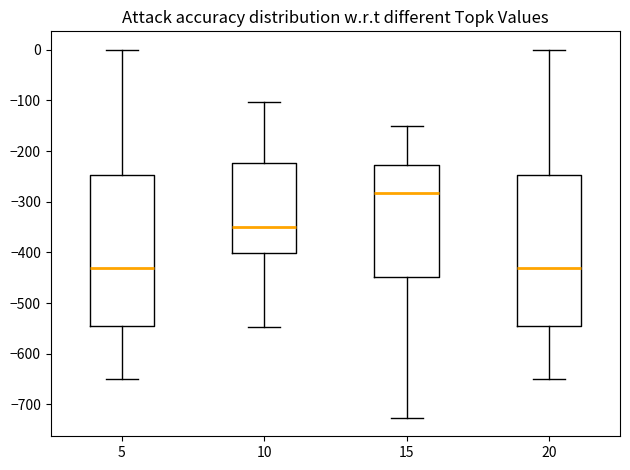

Reading left to right, transcribe this box plot: for each box, give where its median line is, the range the box spans, and where its two whiskers end, as read against the y-axis. The values are not printed on the chart, so give them approximately, as read against the axis.

5: median -430, box -540 to -250, whiskers -650 to 0
10: median -350, box -400 to -220, whiskers -550 to -100
15: median -280, box -450 to -230, whiskers -730 to -150
20: median -430, box -540 to -250, whiskers -650 to 0